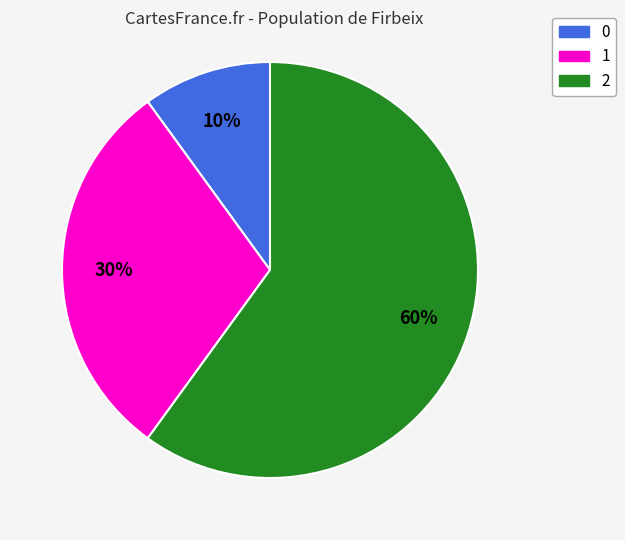

Is 0 the majority of the pie?

No